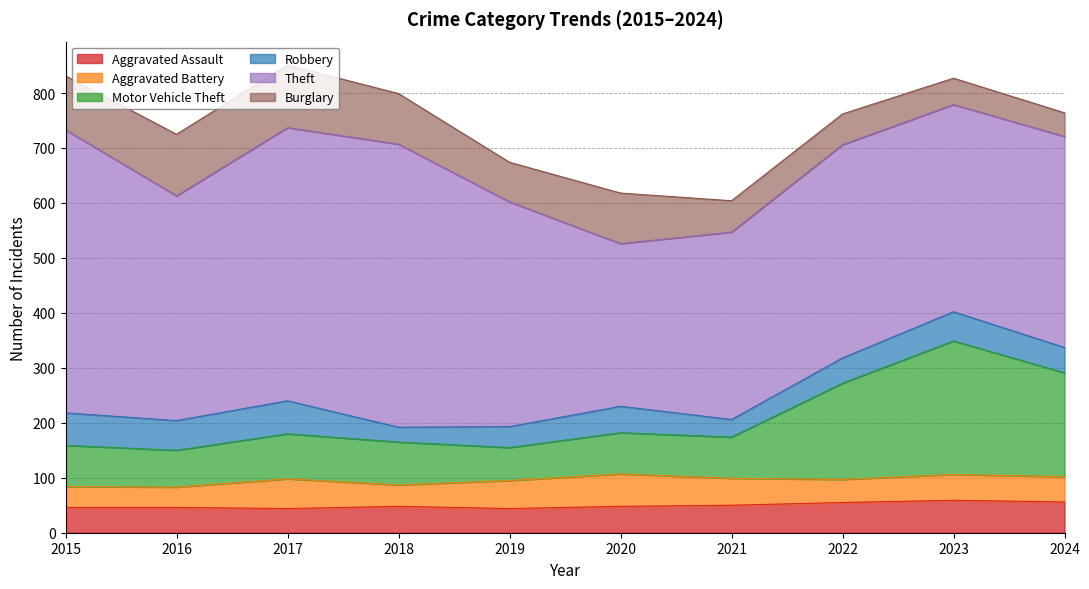

Which series has the largest range (max minus min)?

Theft